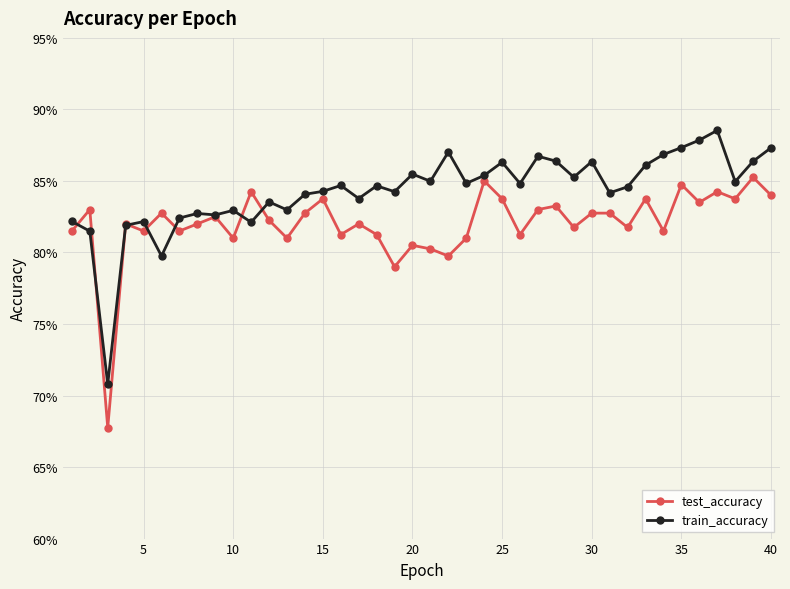

Which series has the largest total across all categories?

train_accuracy